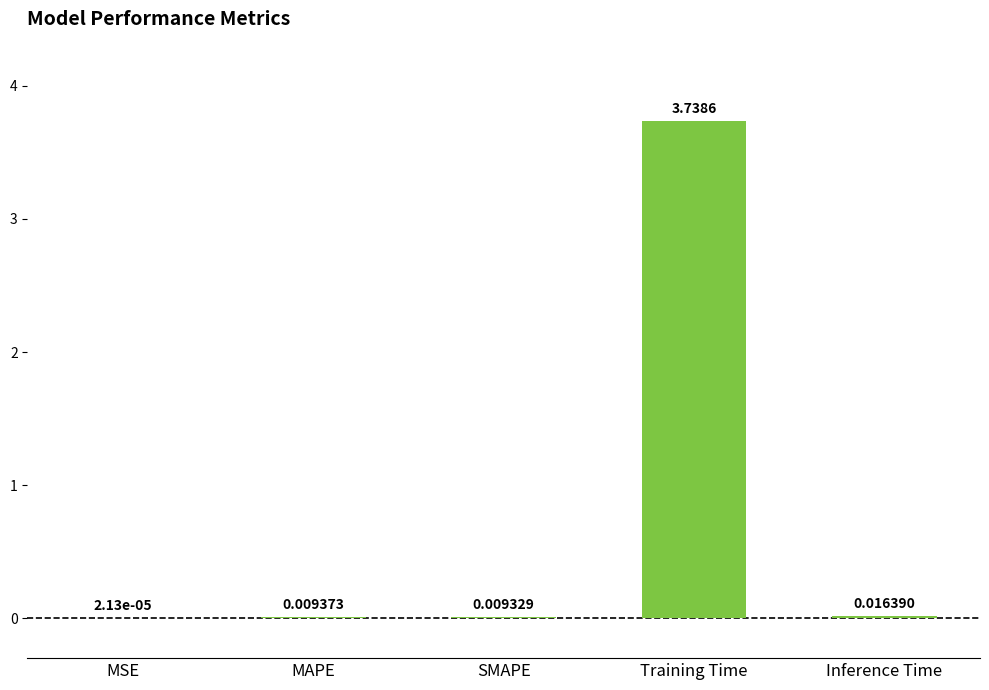

Are the bars horizontal?

No